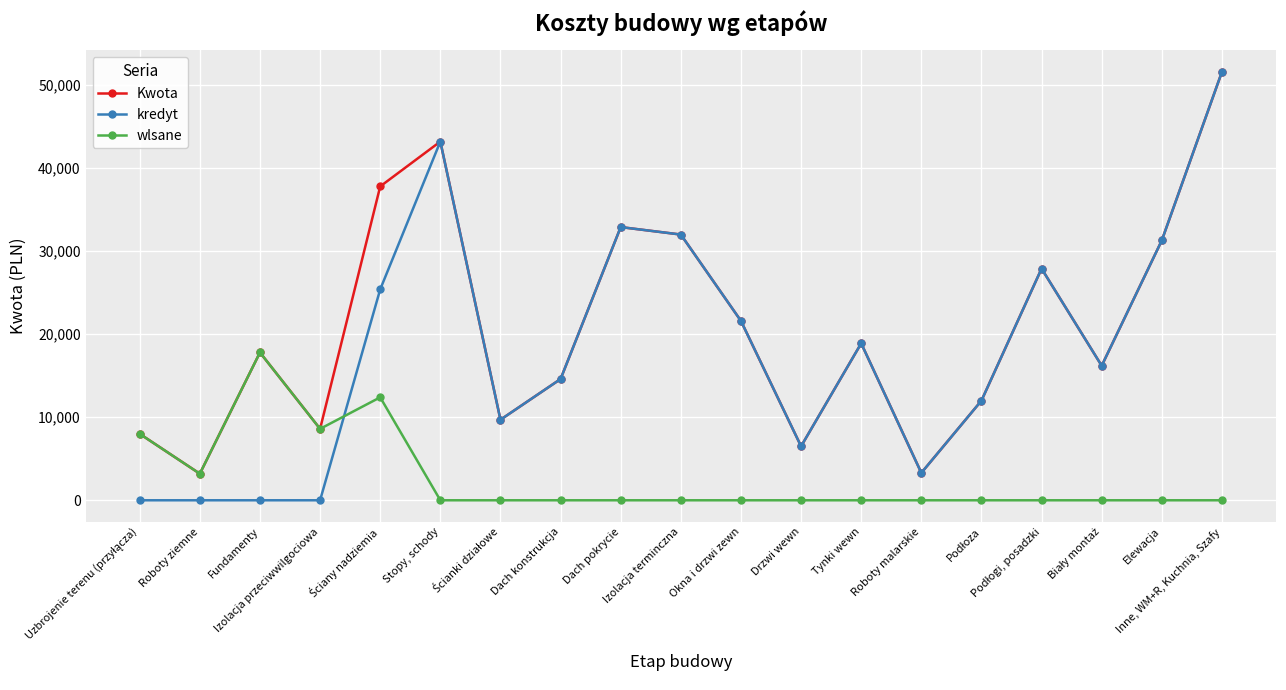

What is the difference between the highest and lowest values at Dach konstrukcja?

14600